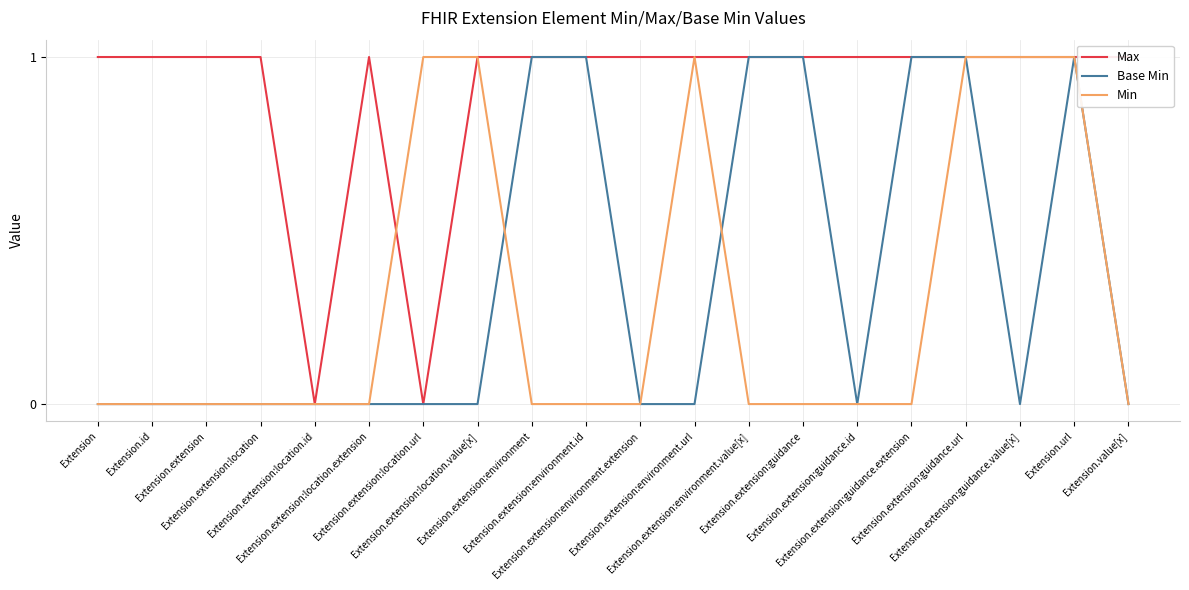

How many data points in Max are less than 1?

2